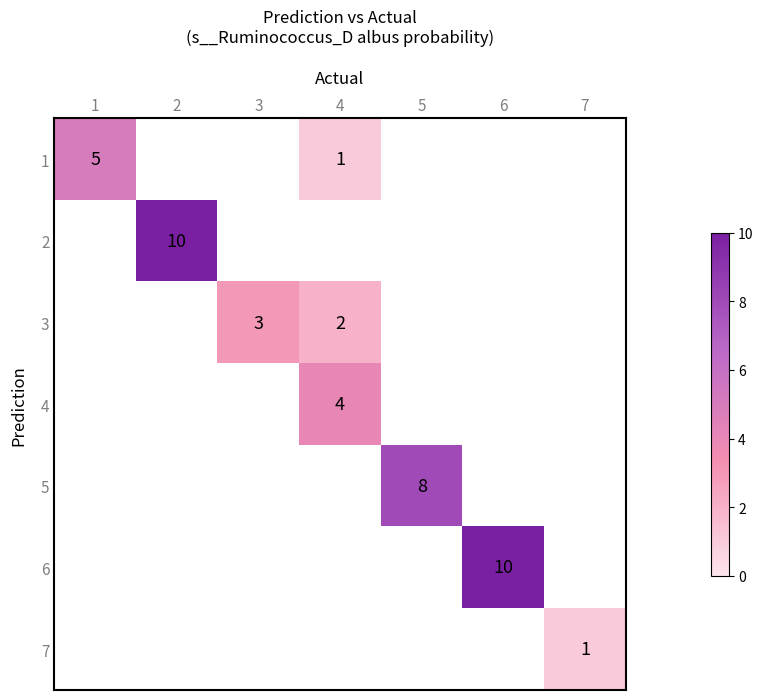

True or false: 5 has a value of 12 at 5.

False